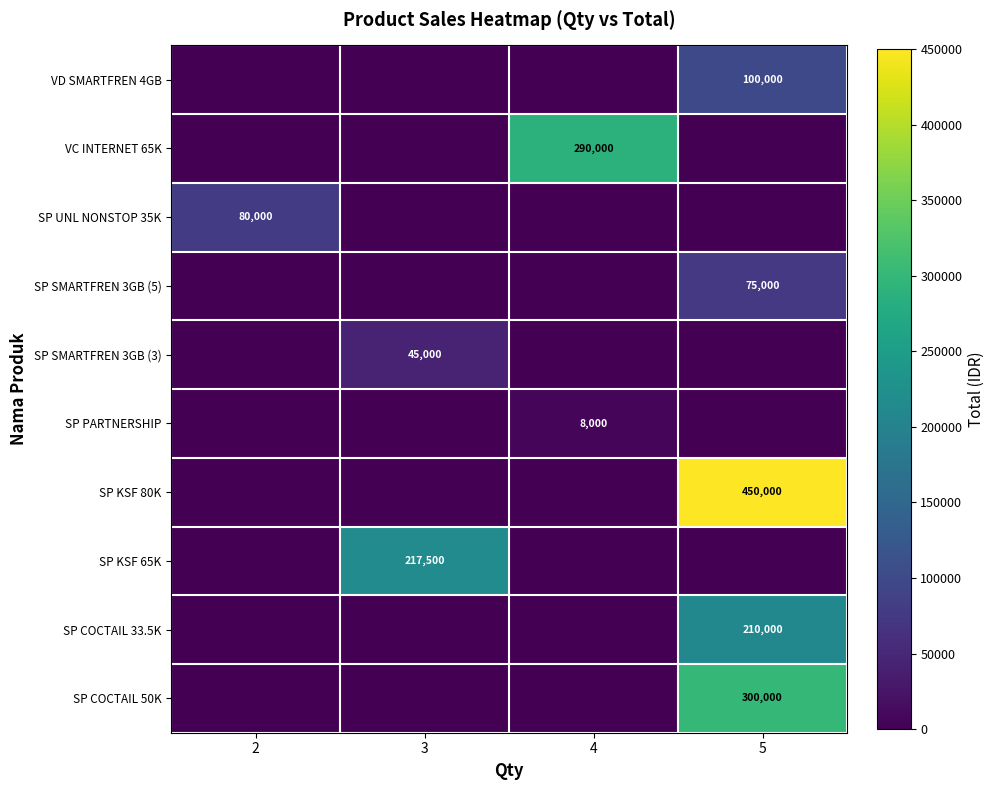

True or false: SP SMARTFREN 3GB (3) has a value of 80977 at 3.

False